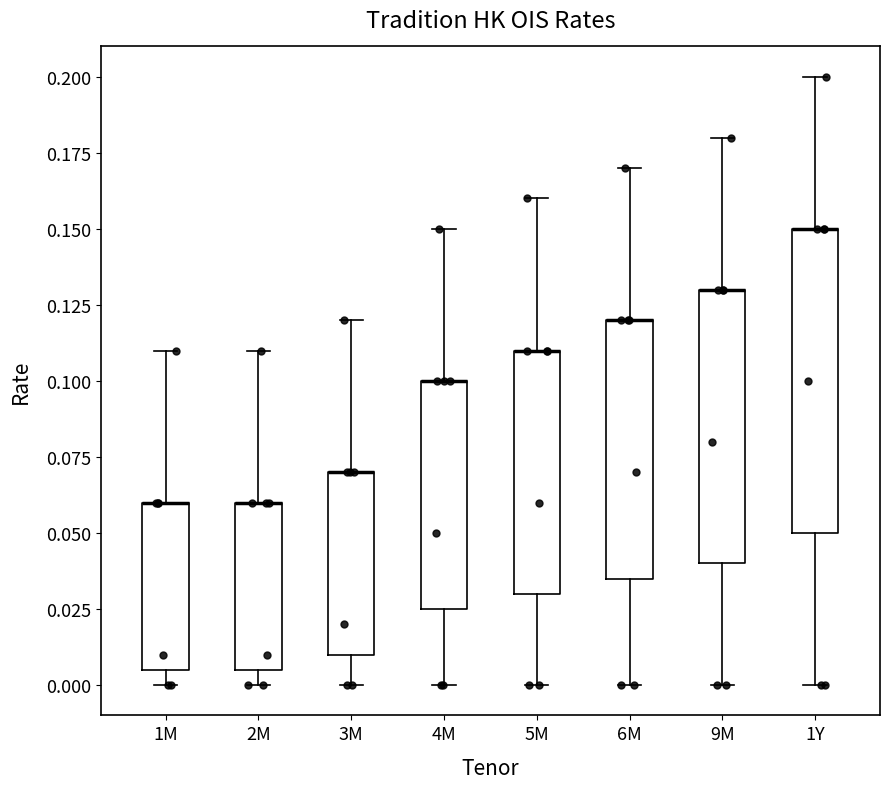

Where is the lower edge of the box for 4M on the y-axis? The values are not printed on the chart, so give them approximately, as read against the axis.

0.025